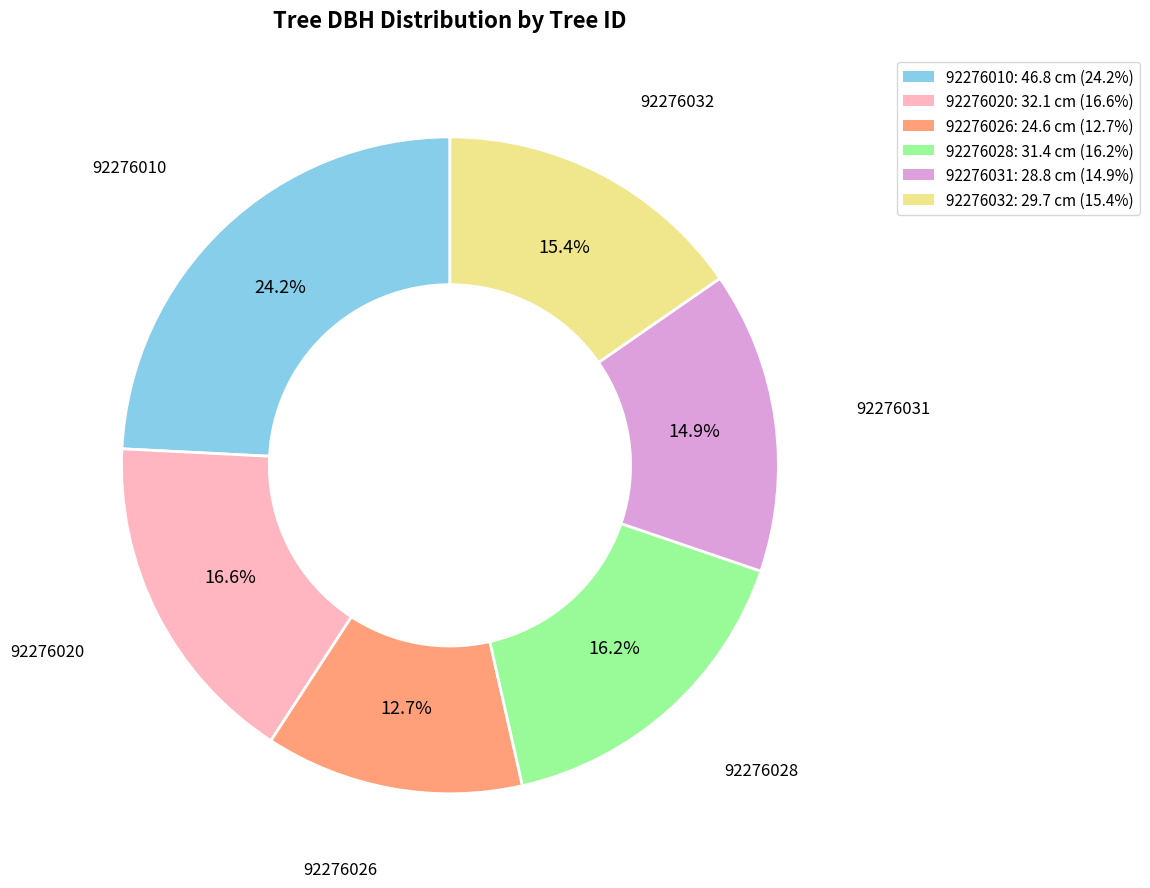

What percentage is NOT represented by 92276028?

83.8%